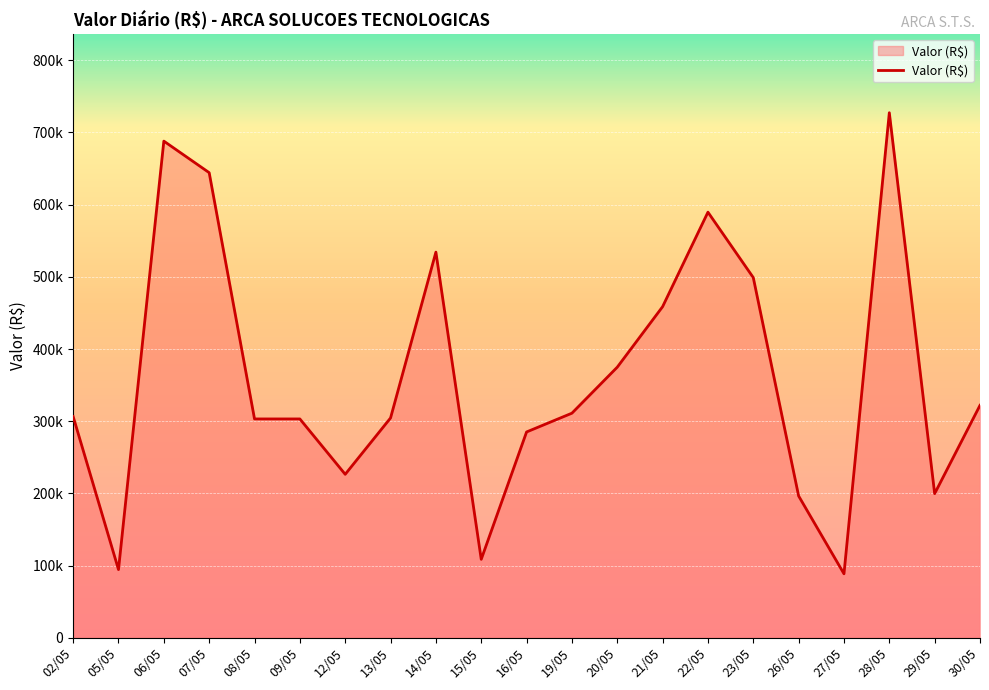

Does the chart display data point markers on the line(s)?

No